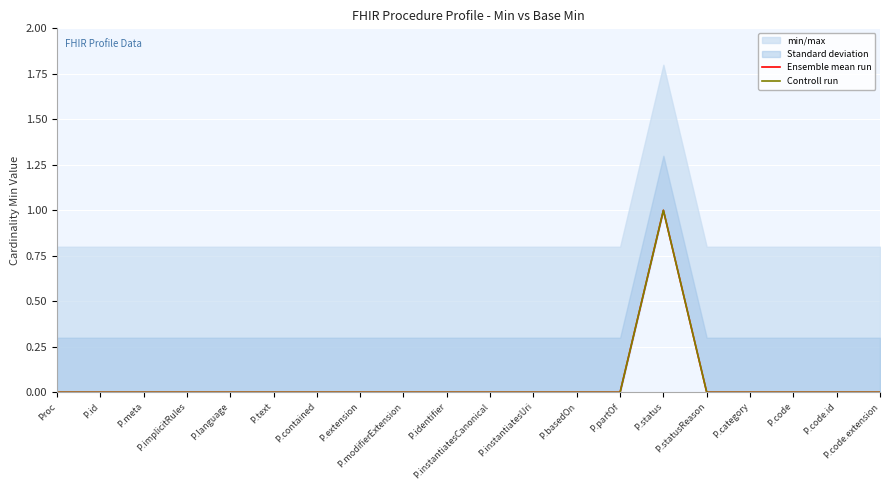

Count the Controll run values in the range 0 to 1.

20